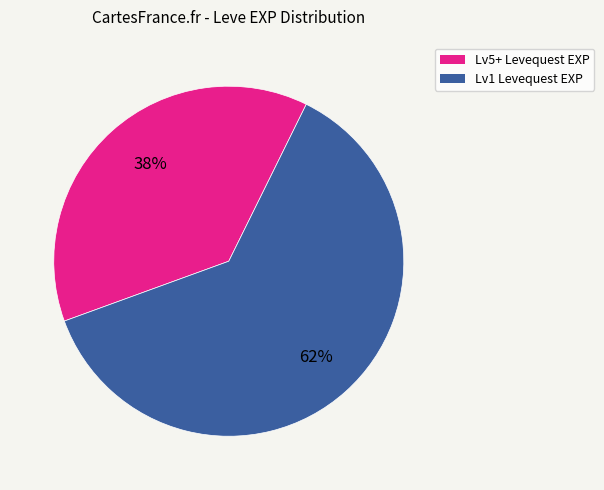

To the nearest percent, what is the average slice percentage?

50%